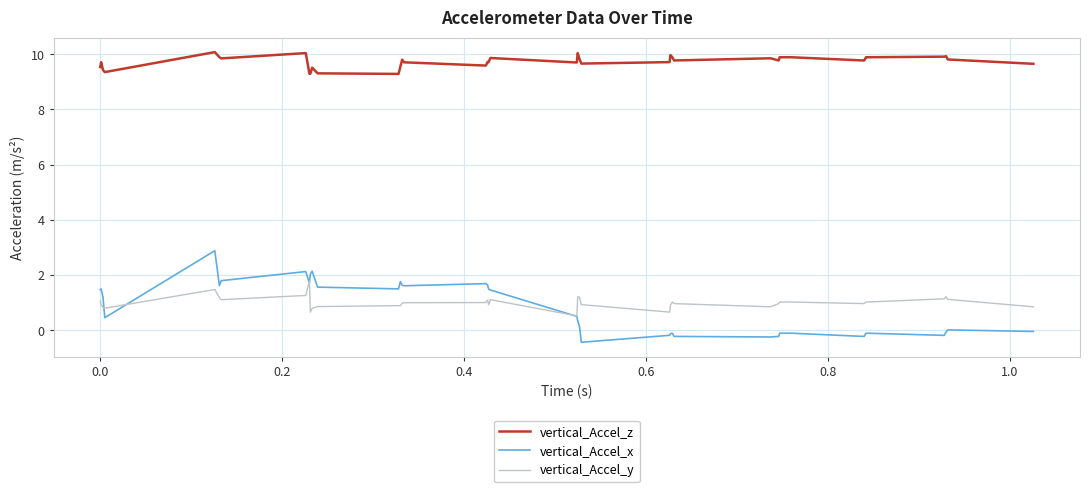

Which series has the largest total across all categories?

vertical_Accel_z